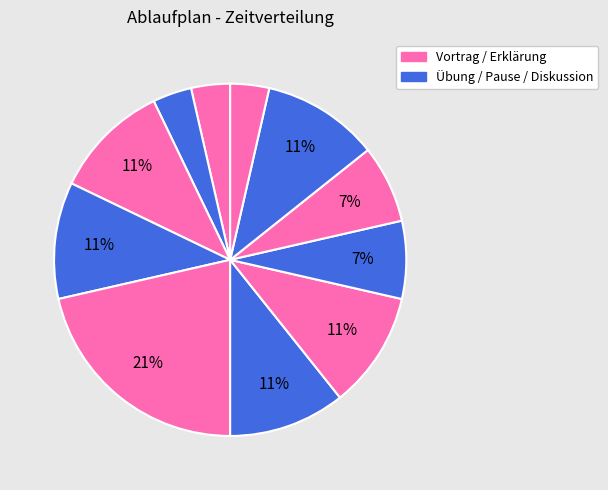

How many slices are in this pie chart?

11